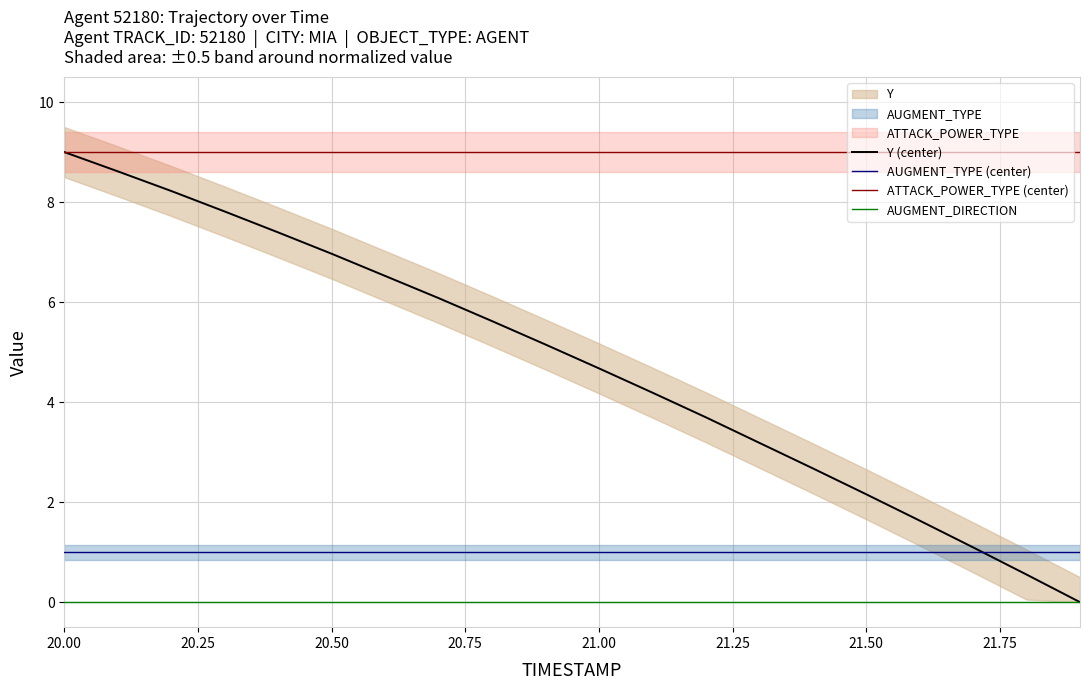

At which category is the sum across all series the highest?

20.00